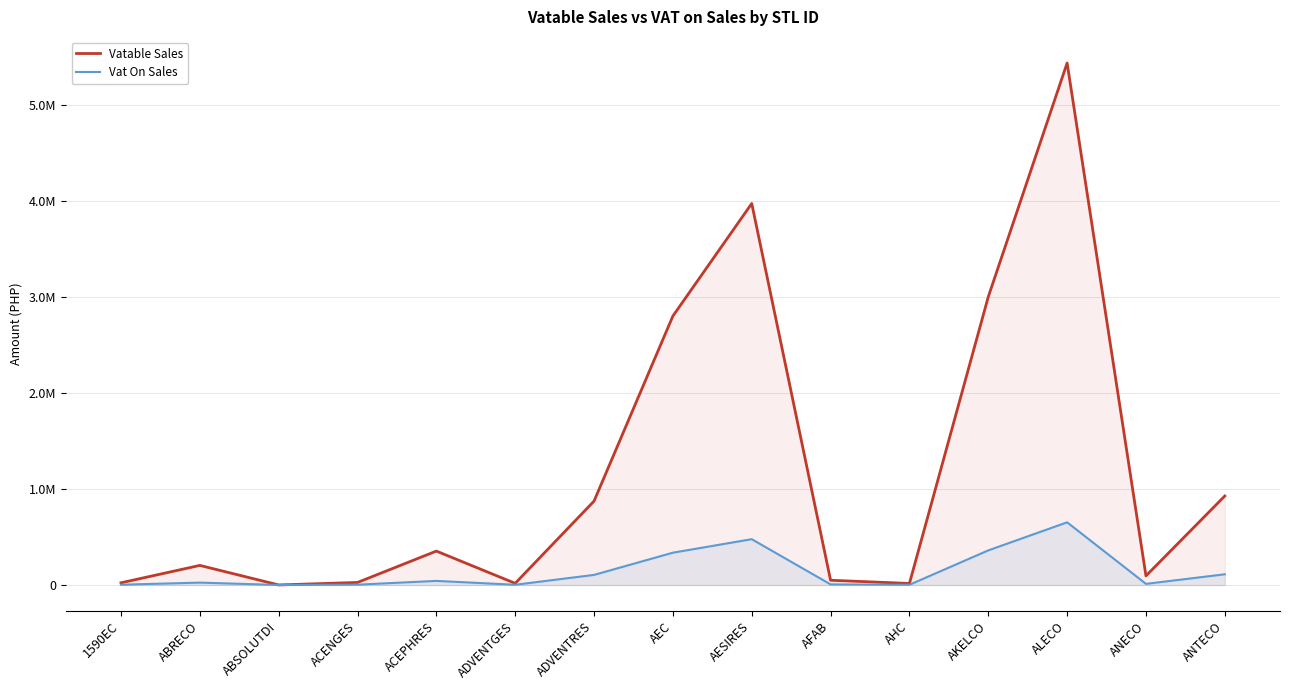

True or false: Vat On Sales and Vatable Sales intersect in this chart.

False